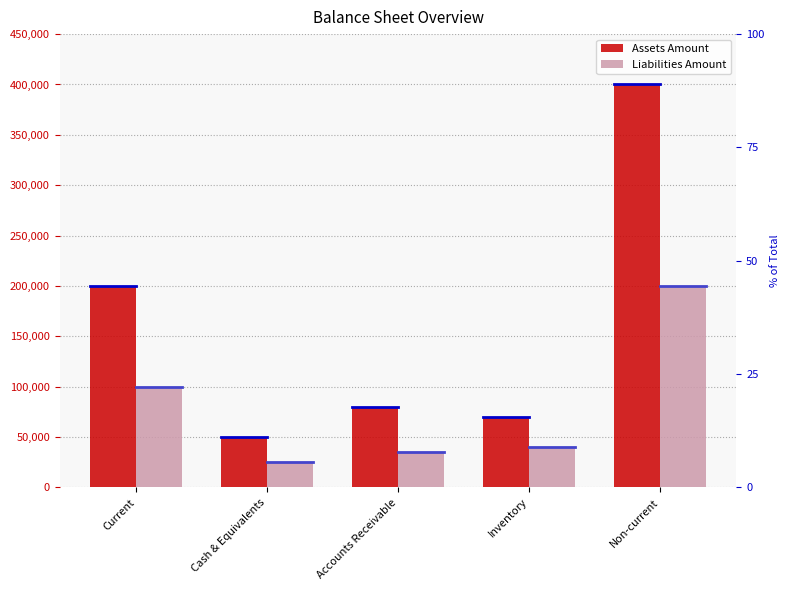

What is the total value across all series at Inventory?

110000